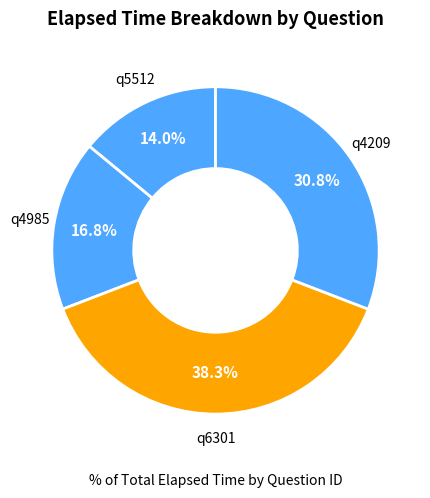

How many slices are in this pie chart?

4